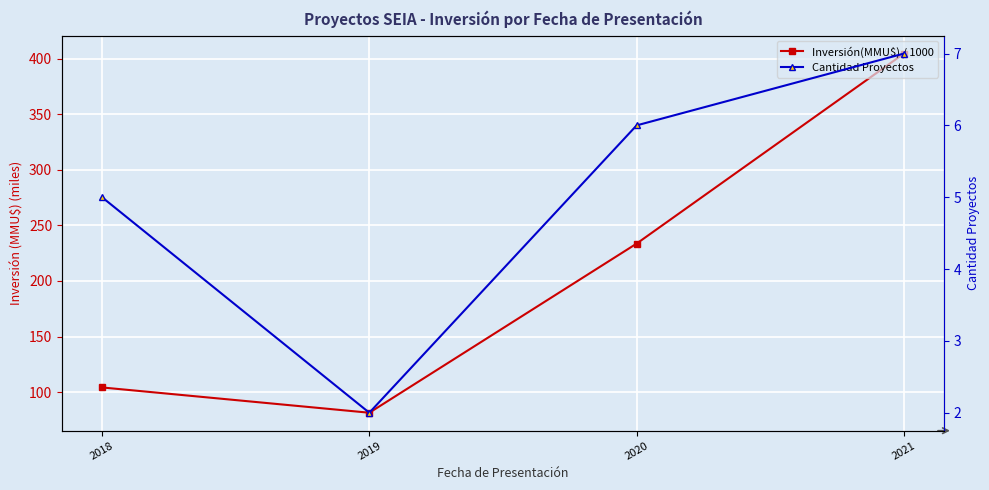

What is the value of the Inversión(MMU$) / 1000 point at the 2nd from the left?

81.4